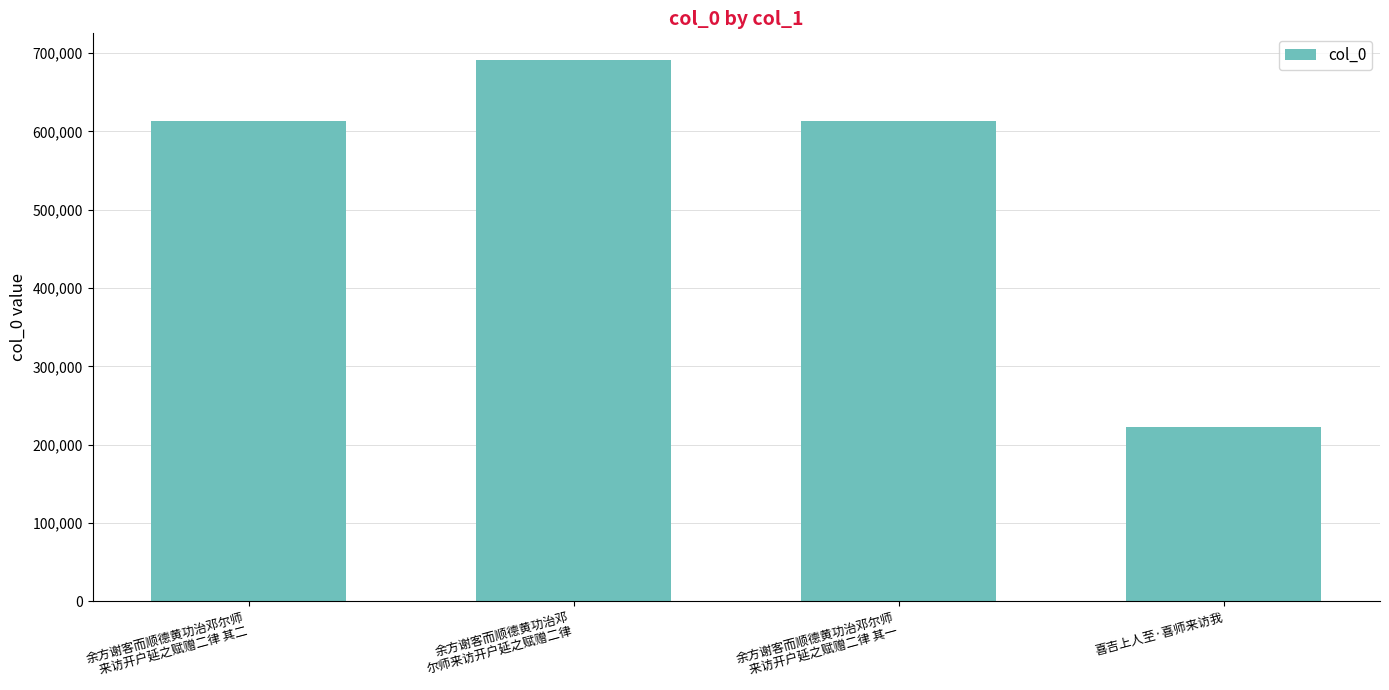

What is the average value?

535196